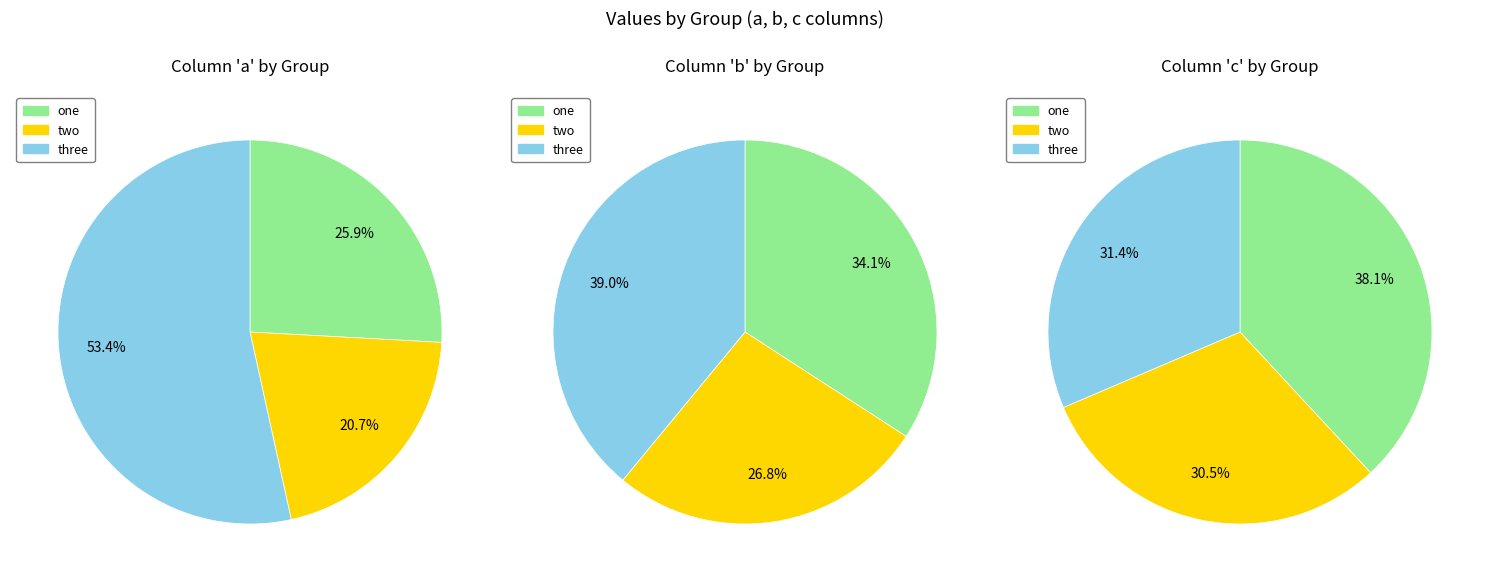

Rank the series by their average value, from highest to lowest.

c, b, a